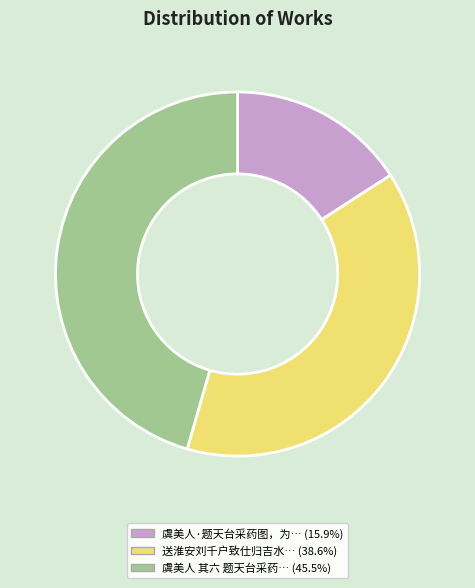

Is there any slice that represents more than half of the pie?

No